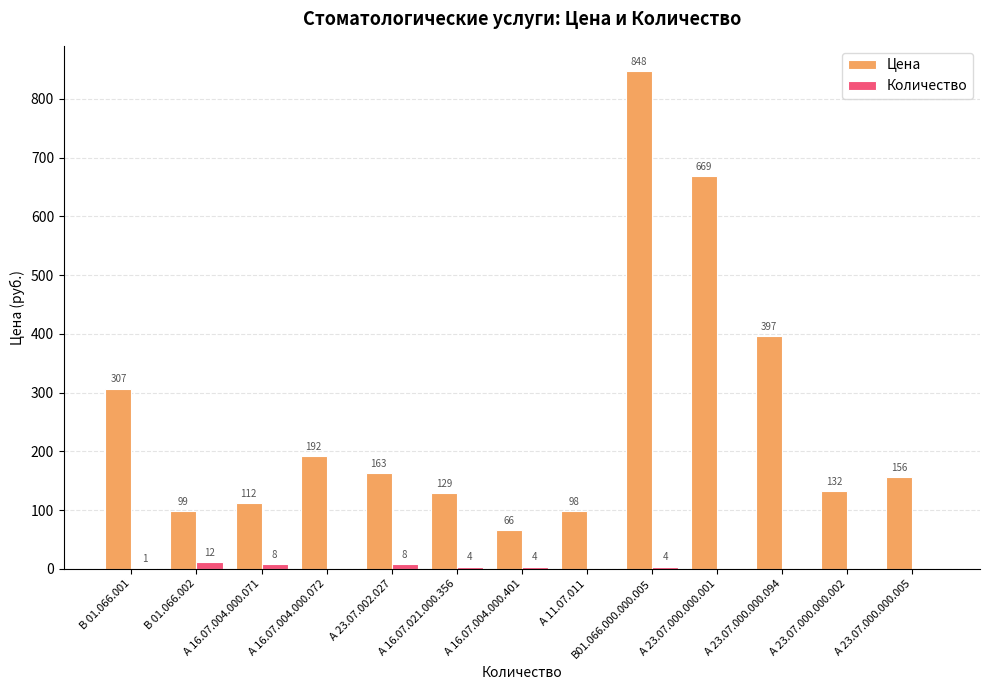

Reading left to right, what are all the values shown in this chart?

Цена: В 01.066.001=307	В 01.066.002=99	А 16.07.004.000.071=112	А 16.07.004.000.072=192	А 23.07.002.027=163	А 16.07.021.000.356=129	А 16.07.004.000.401=66	А 11.07.011=98	В01.066.000.000.005=848	А 23.07.000.000.001=669	А 23.07.000.000.094=397	А 23.07.000.000.002=132	А 23.07.000.000.005=156
Количество: В 01.066.001=1	В 01.066.002=12	А 16.07.004.000.071=8	А 16.07.004.000.072=0	А 23.07.002.027=8	А 16.07.021.000.356=4	А 16.07.004.000.401=4	А 11.07.011=0	В01.066.000.000.005=4	А 23.07.000.000.001=0	А 23.07.000.000.094=0	А 23.07.000.000.002=0	А 23.07.000.000.005=0